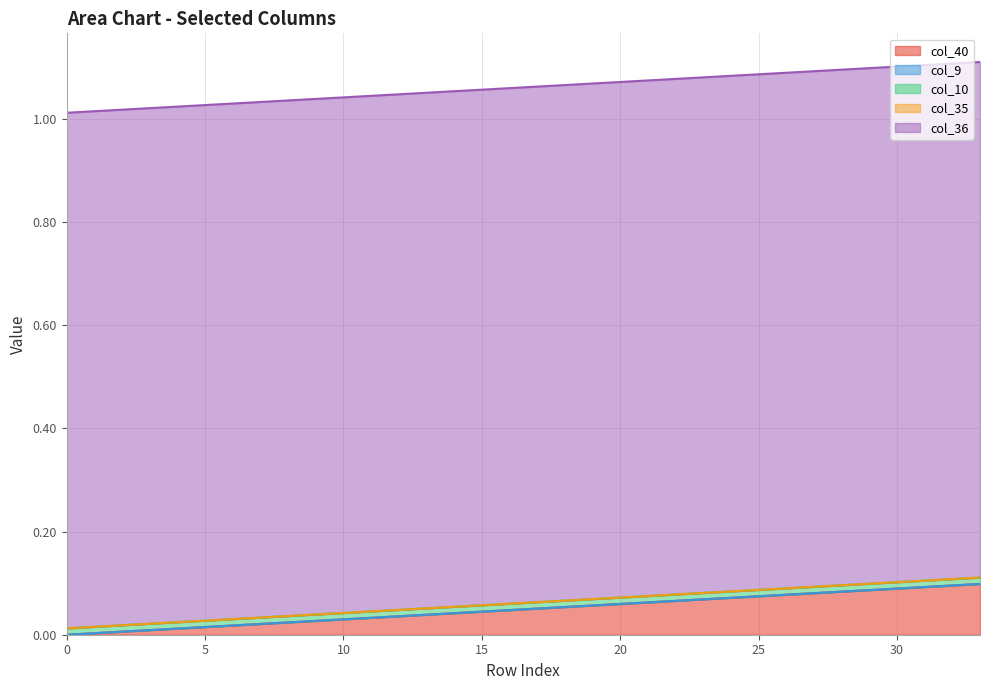

At 19, list the series in order from largest to smallest.

col_36, col_40, col_10, col_9, col_35